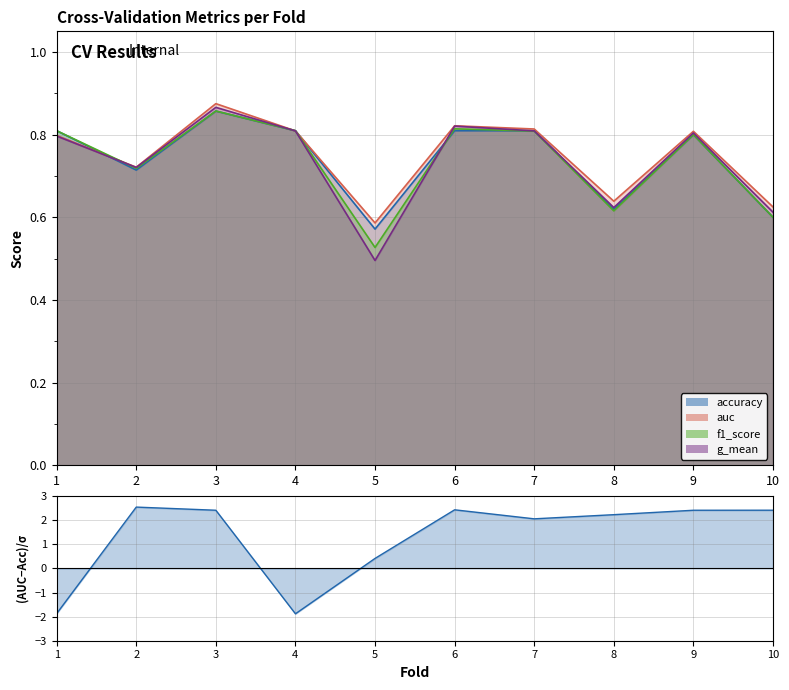

What is the value of the accuracy point at the 2nd from the left?

0.7